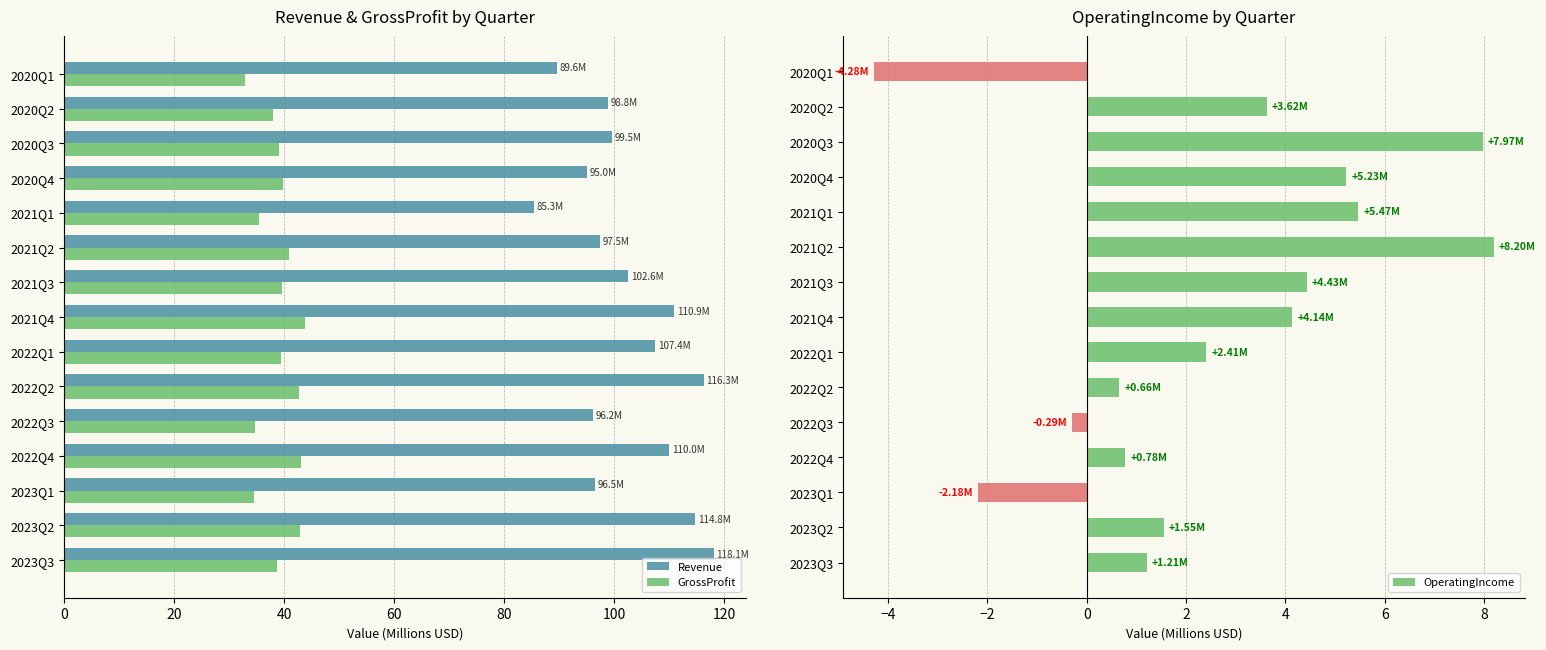

What is the maximum value for GrossProfit?

43.7